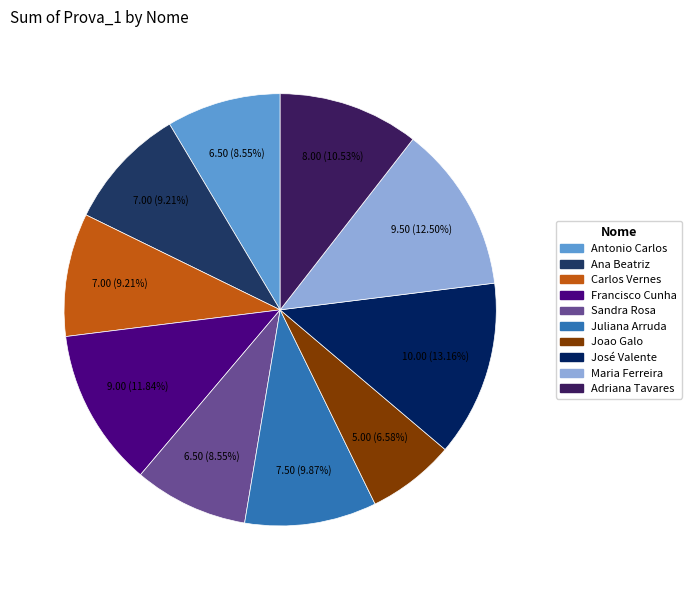

What percentage is the Adriana Tavares slice, to the nearest percent?

11%